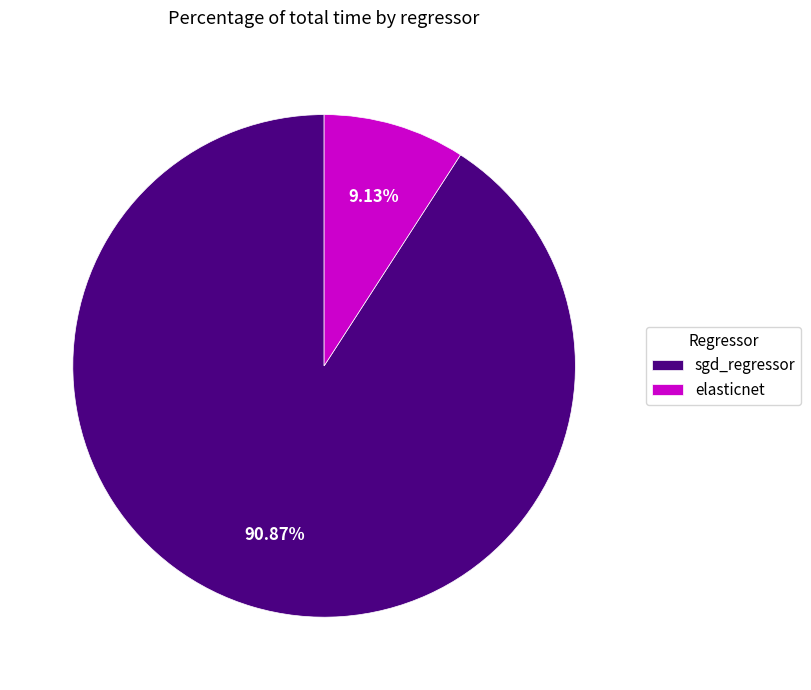

To the nearest percent, what percentage of the pie is sgd_regressor?

91%